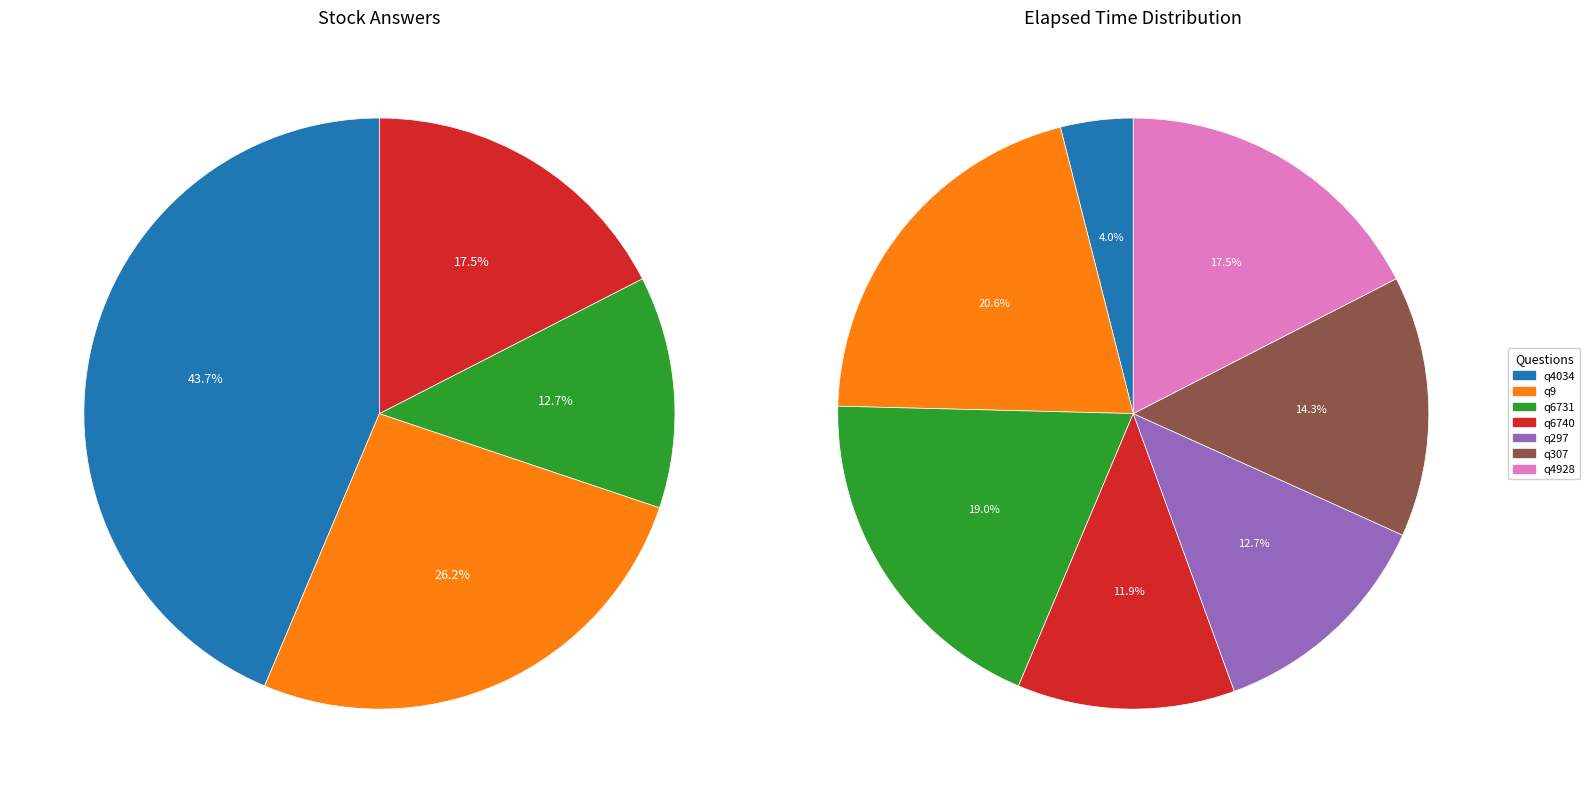

To the nearest percent, what is the difference between the q297 and q9 slice percentages?

8%